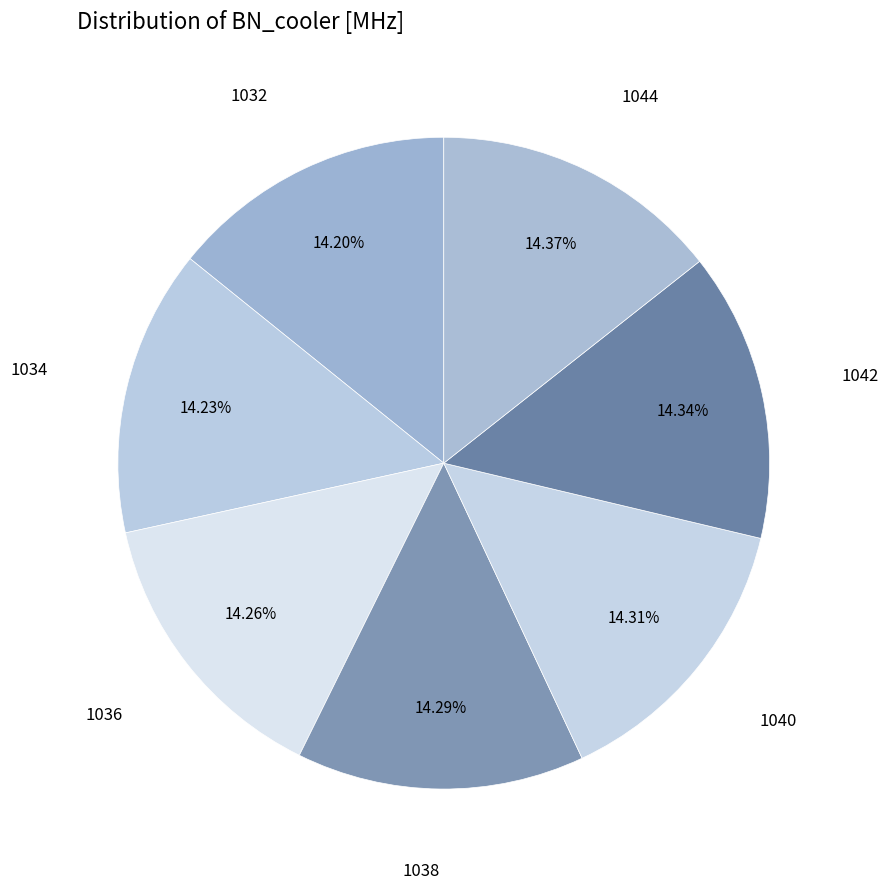

Count the number of slices in the pie.

7